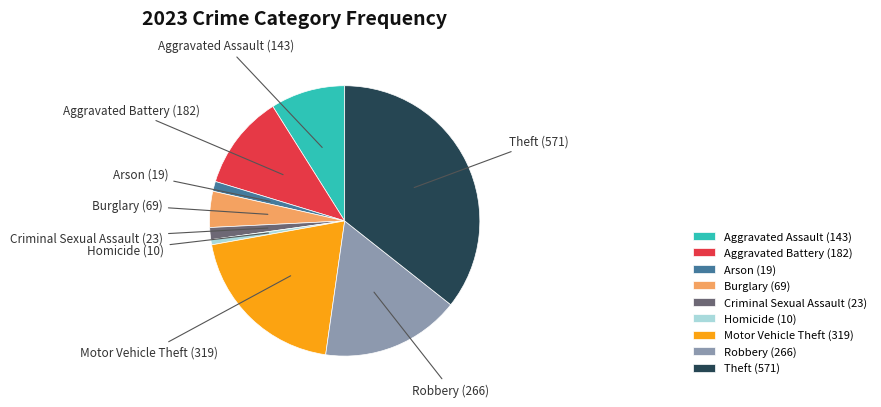

What is the largest slice in the pie chart?

Theft